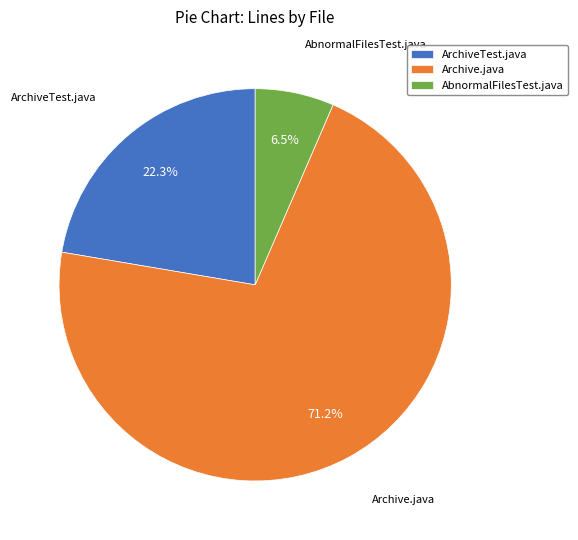

Combined, do Archive.java and ArchiveTest.java account for over 50%?

Yes